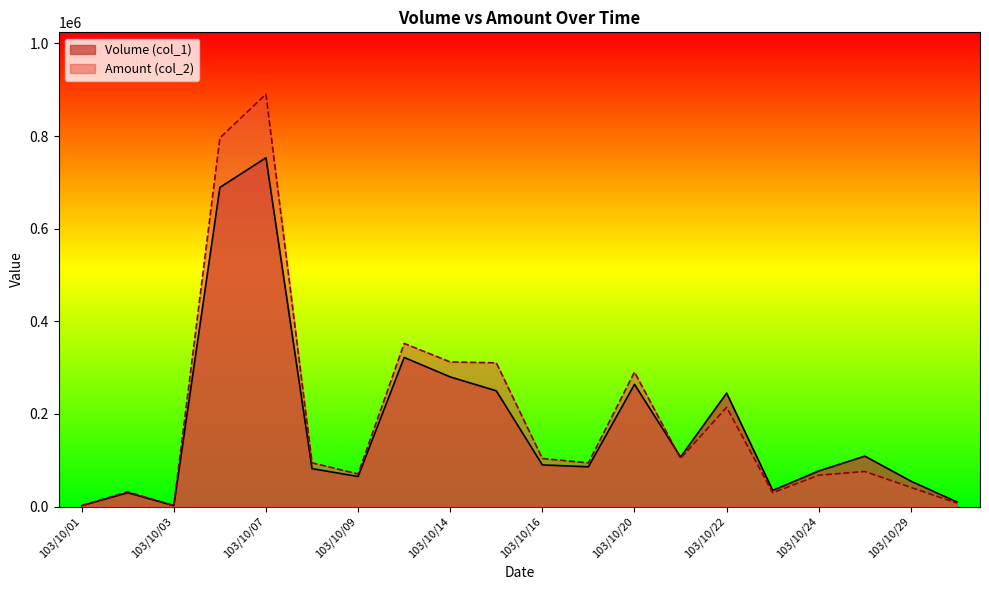

Which category has the highest value in the Volume (col_1) series?

103/10/07